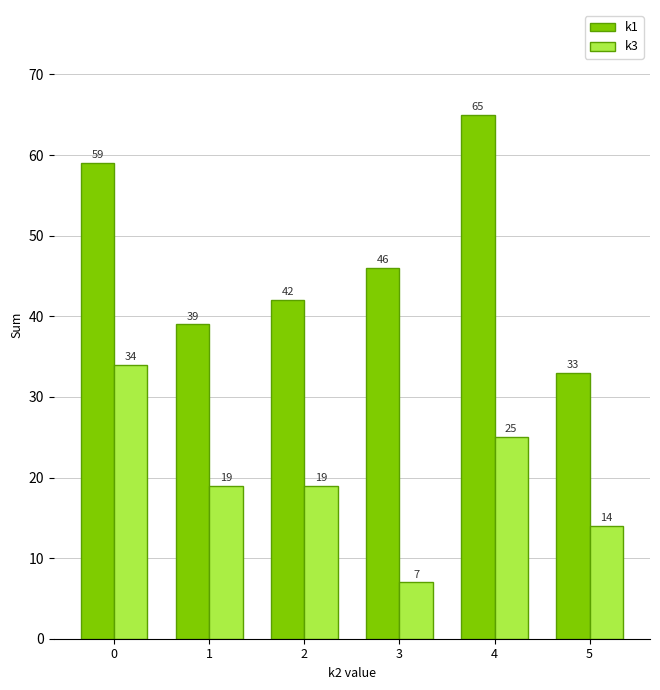

Reading left to right, transcribe all the data shown in this chart.

k1: 59	39	42	46	65	33
k3: 34	19	19	7	25	14